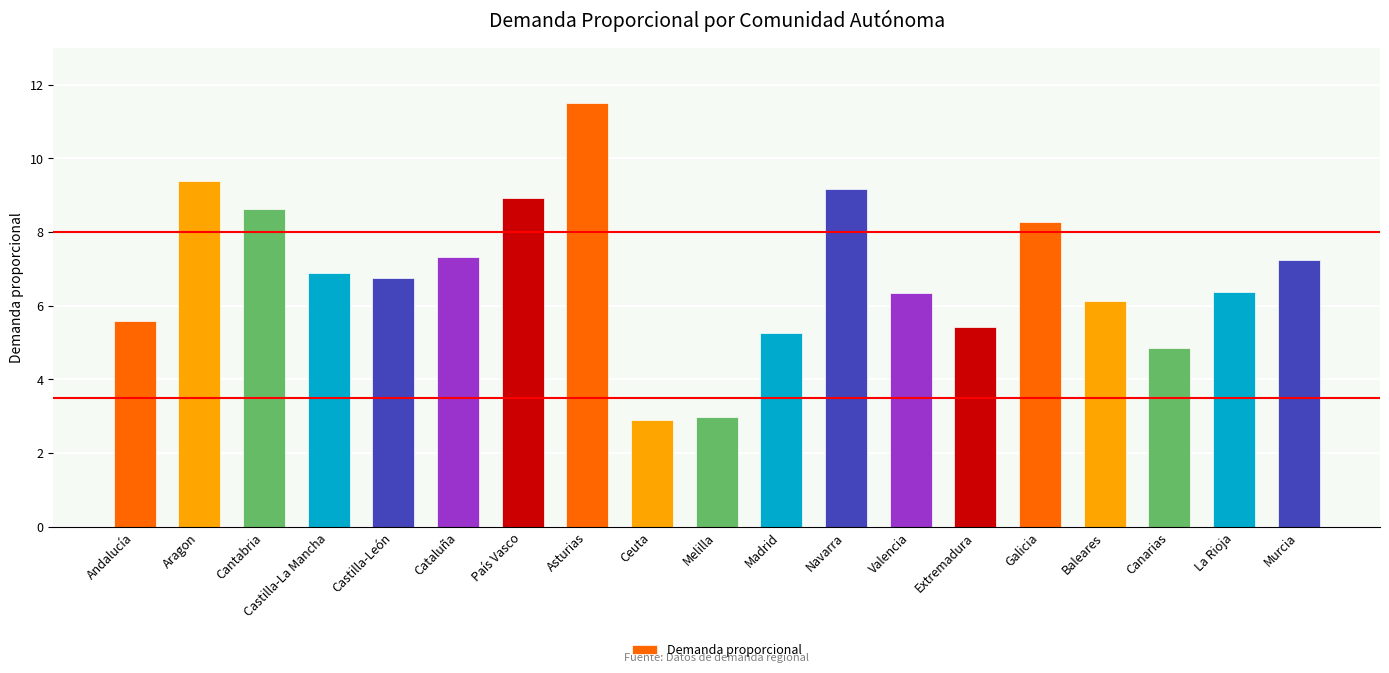

What is the average value?

6.8